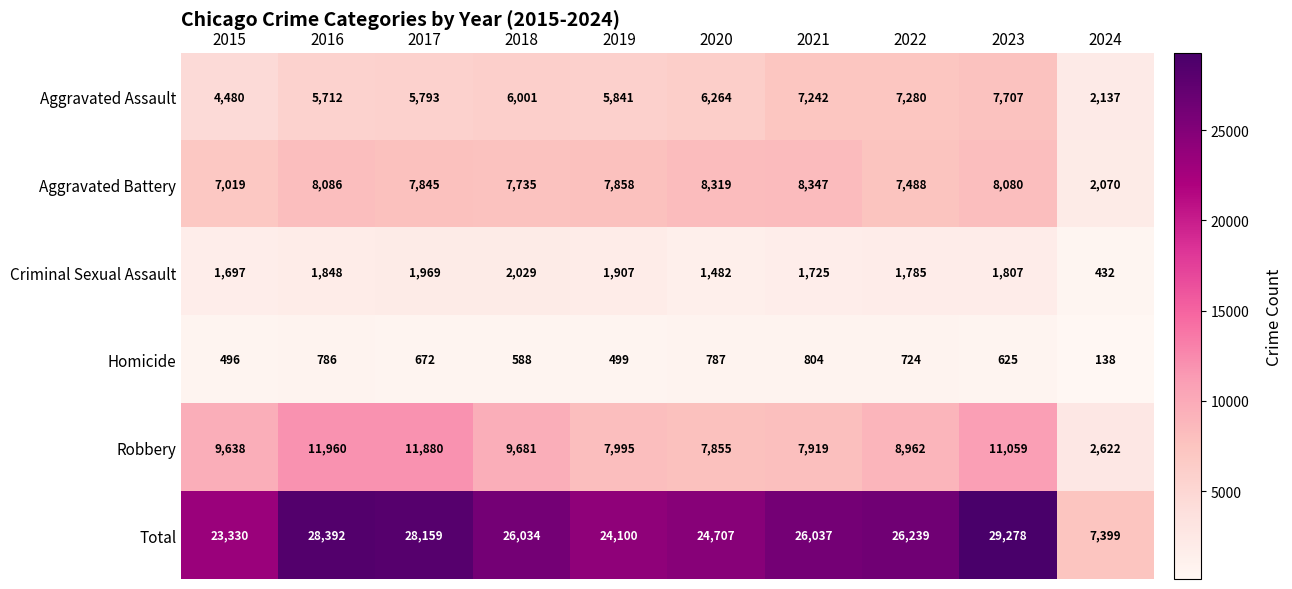

At which label does Aggravated Assault reach its minimum?

2024